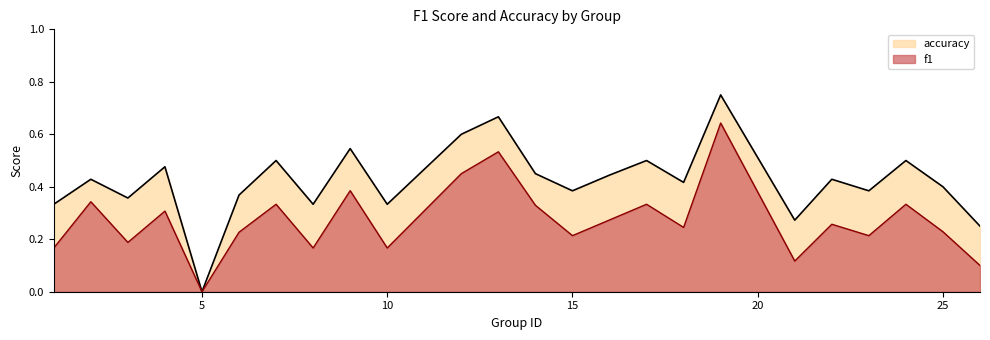

Does the chart have visible grid lines?

No